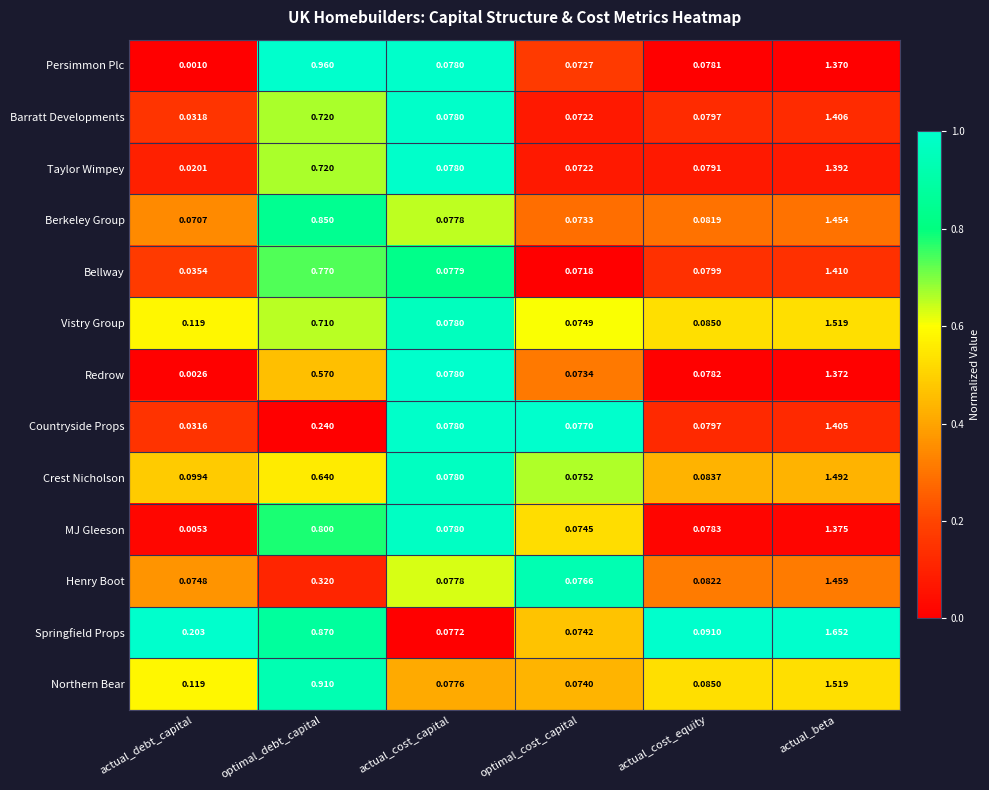

Which series has the widest spread of values?

Springfield Props